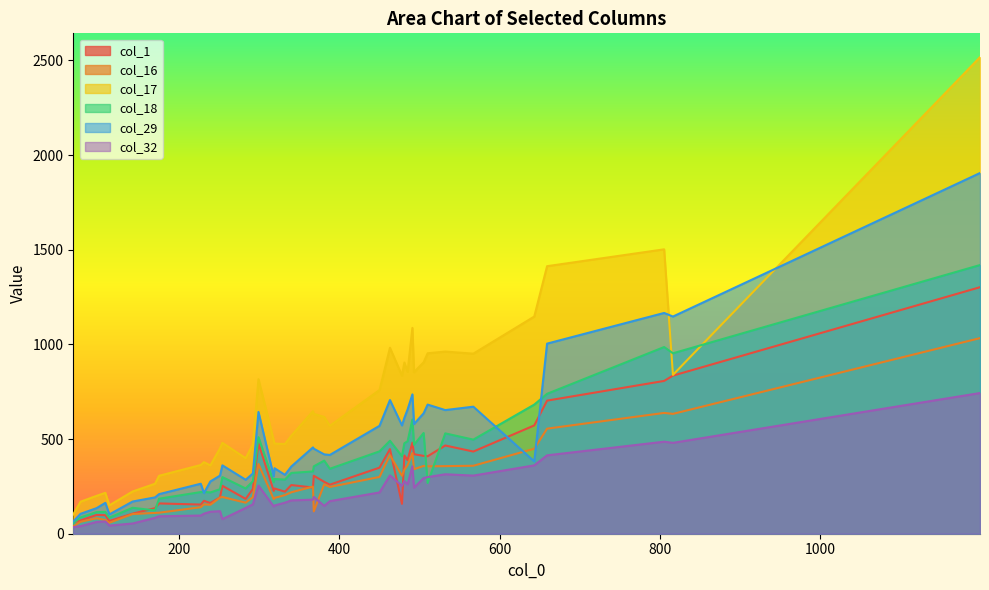

The col_18 series shows 218 at 9. True or false?

True